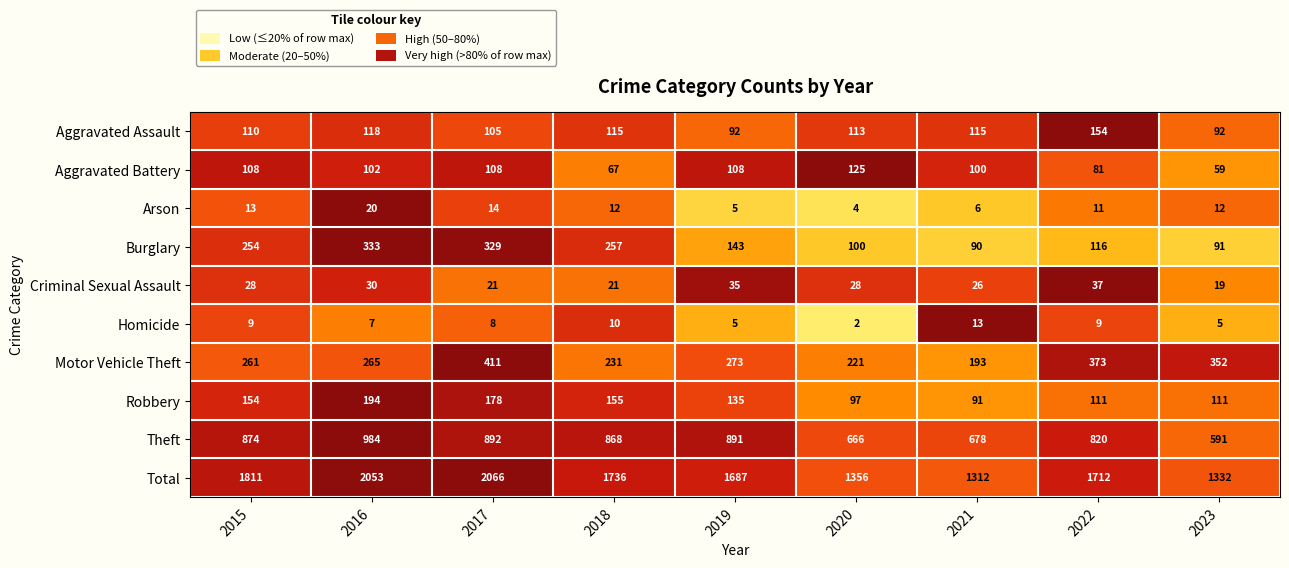

How many data points does each series have?

9